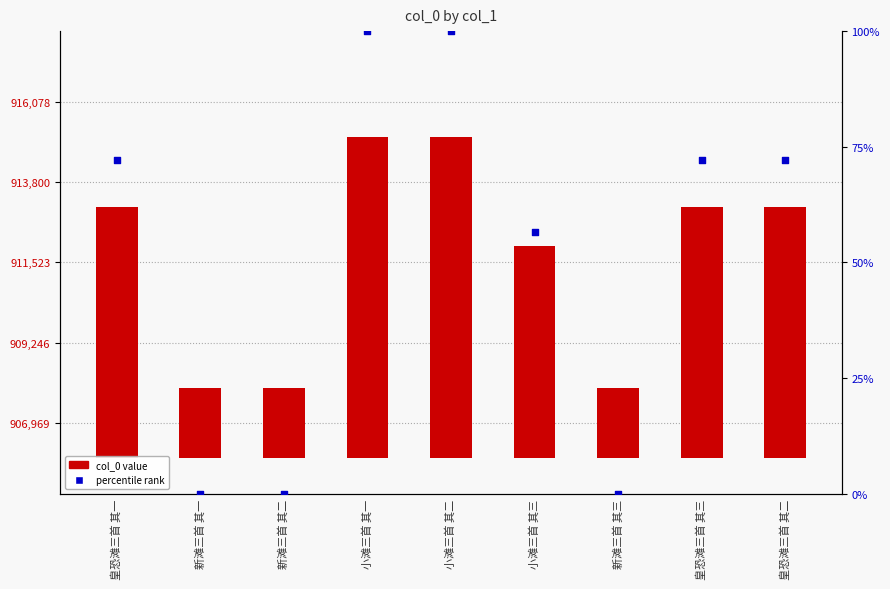

Which series contains the lowest Y value?

percentile rank